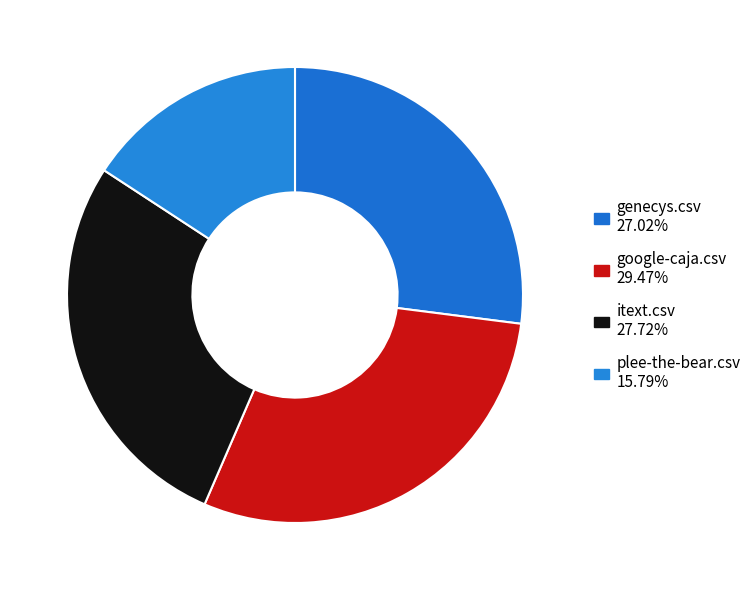

Which slice is the smallest?

plee-the-bear.csv